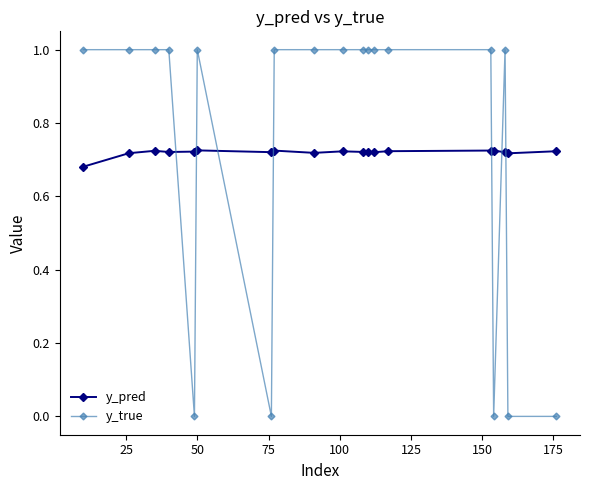

Which series has the widest spread of values?

y_true